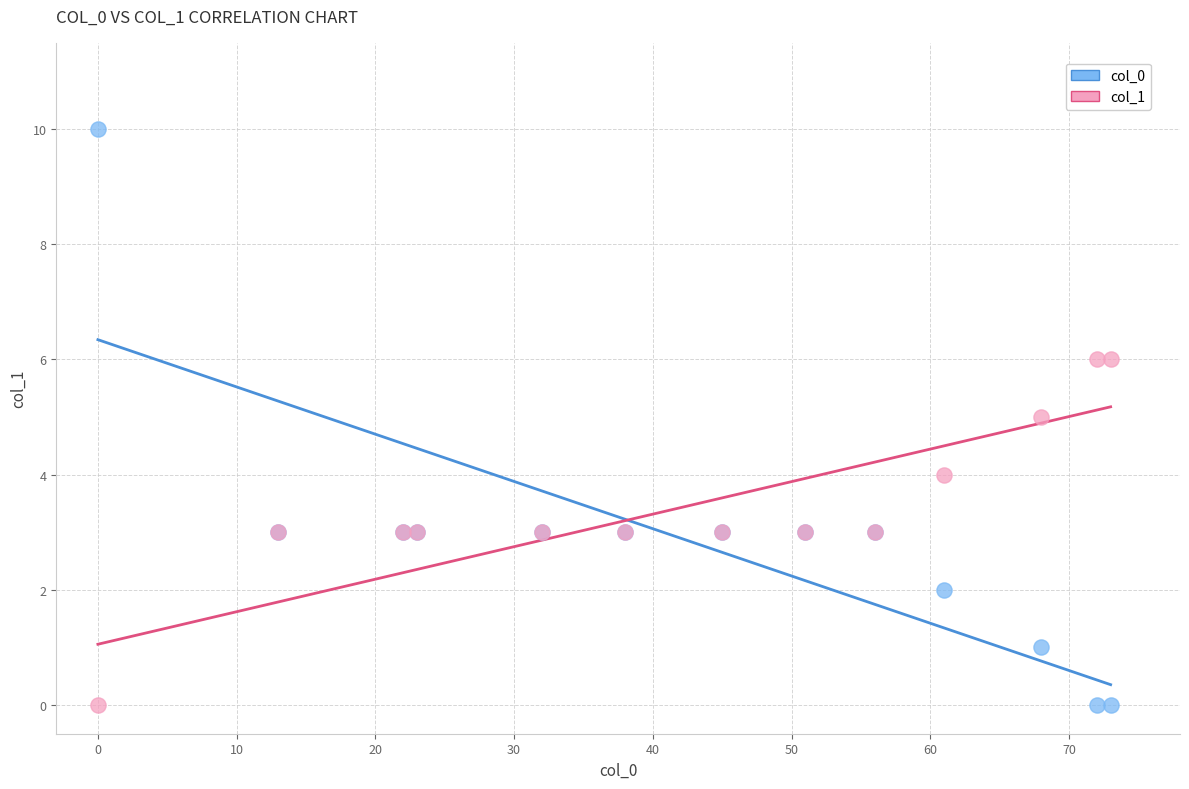

What are all the series names shown in the legend?

col_0, col_1